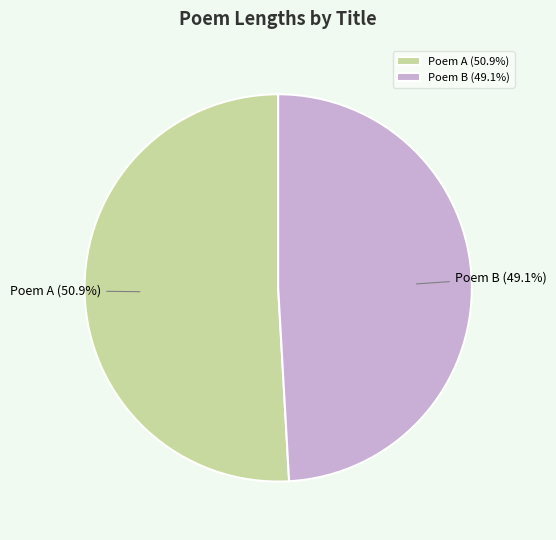

Is there a majority slice in this chart?

Yes